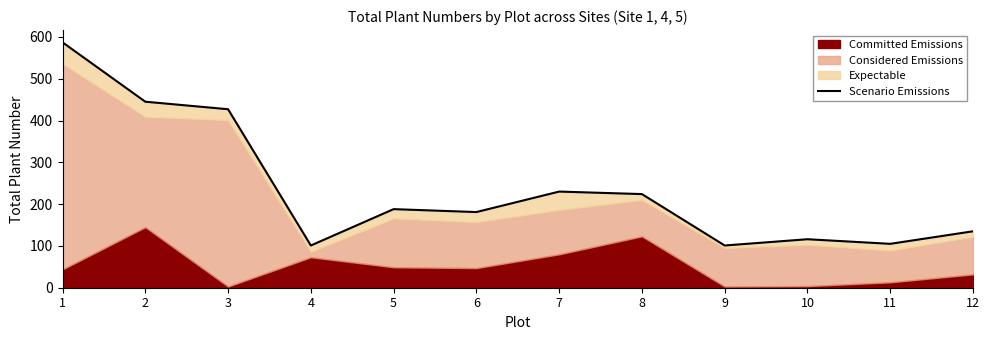

Reading left to right, what are all the values shown in this chart?

587	445	427	101	188	181	230	224	101	116	105	135